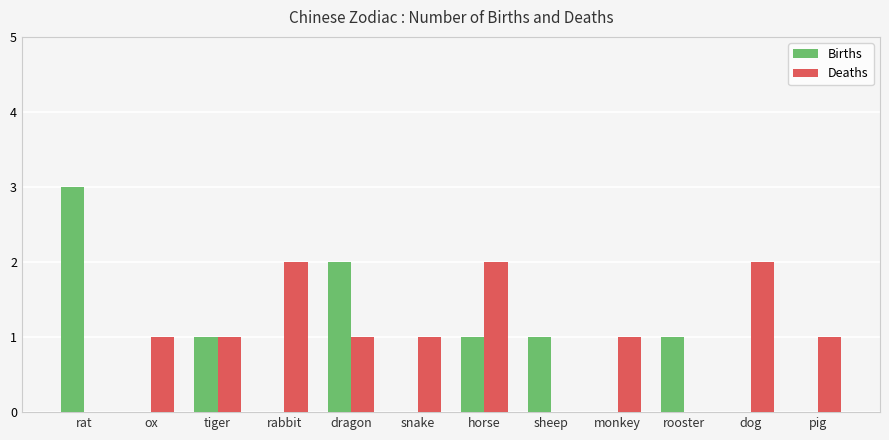

Reading left to right, list all the values displayed in this chart.

Births: rat=3	ox=0	tiger=1	rabbit=0	dragon=2	snake=0	horse=1	sheep=1	monkey=0	rooster=1	dog=0	pig=0
Deaths: rat=0	ox=1	tiger=1	rabbit=2	dragon=1	snake=1	horse=2	sheep=0	monkey=1	rooster=0	dog=2	pig=1